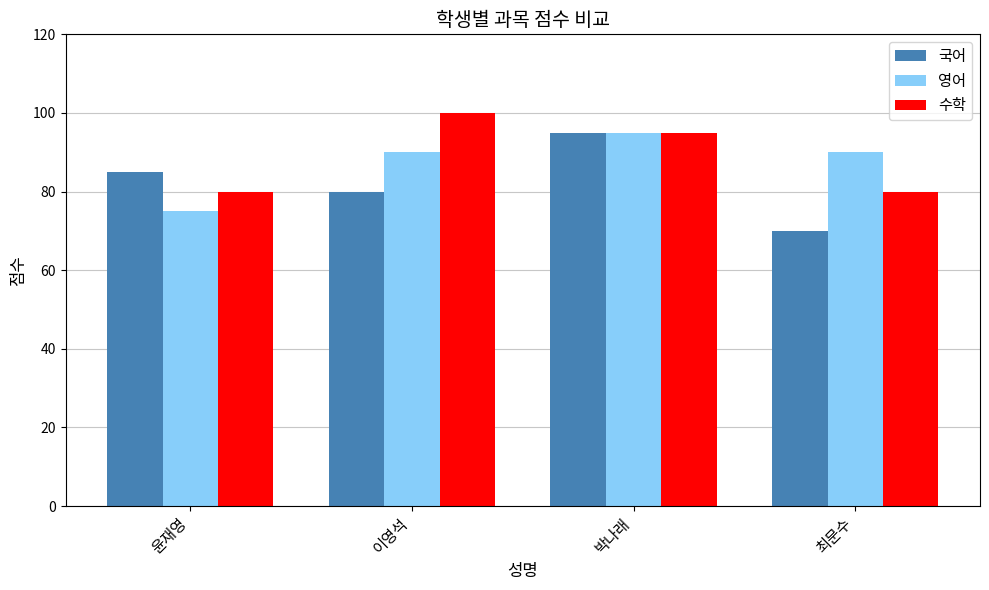

At how many categories does at least one series exceed 99?

1